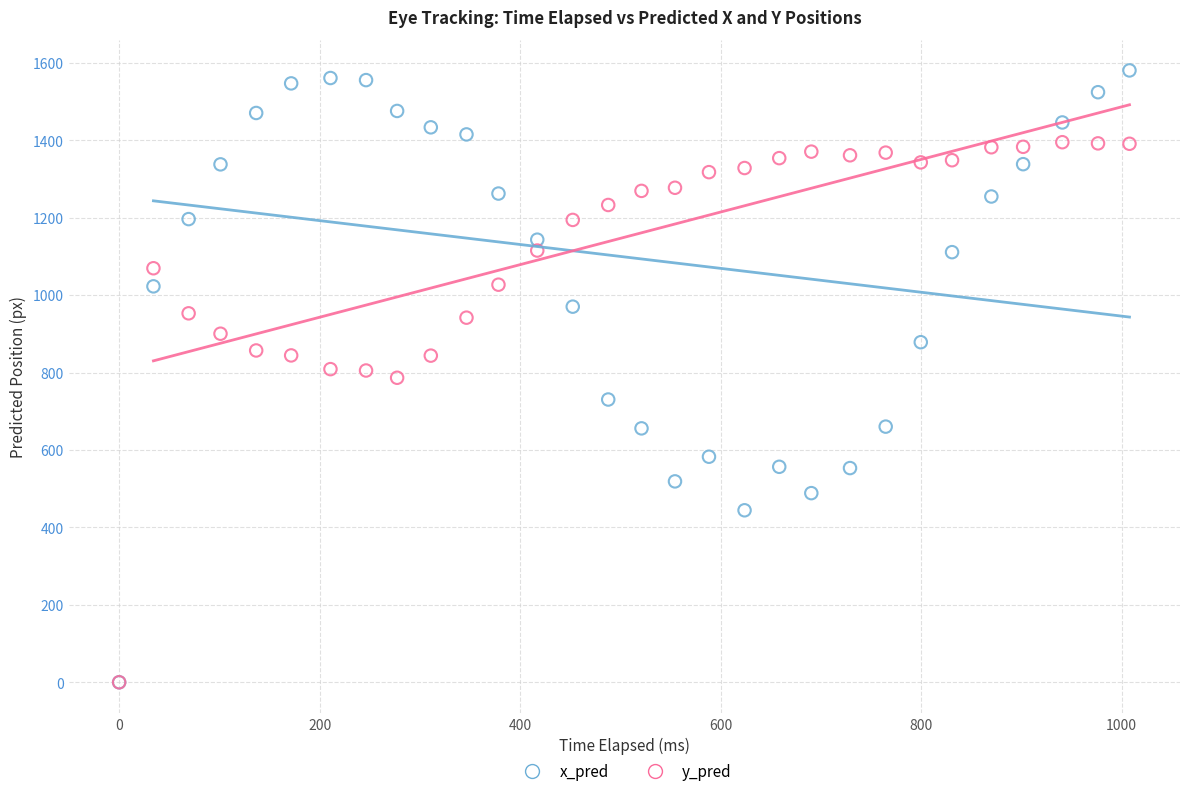

Which series contains the highest Y value?

x_pred